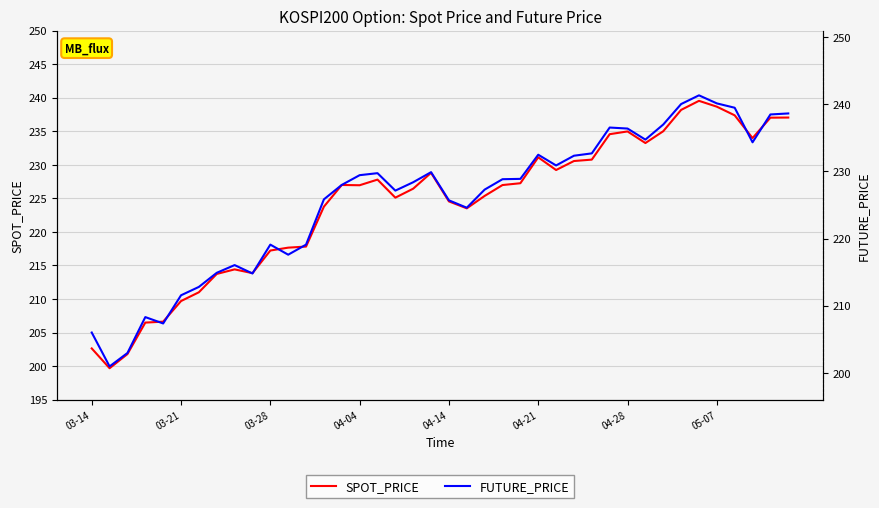

Rank the series by their maximum value, from lowest to highest.

SPOT_PRICE, FUTURE_PRICE